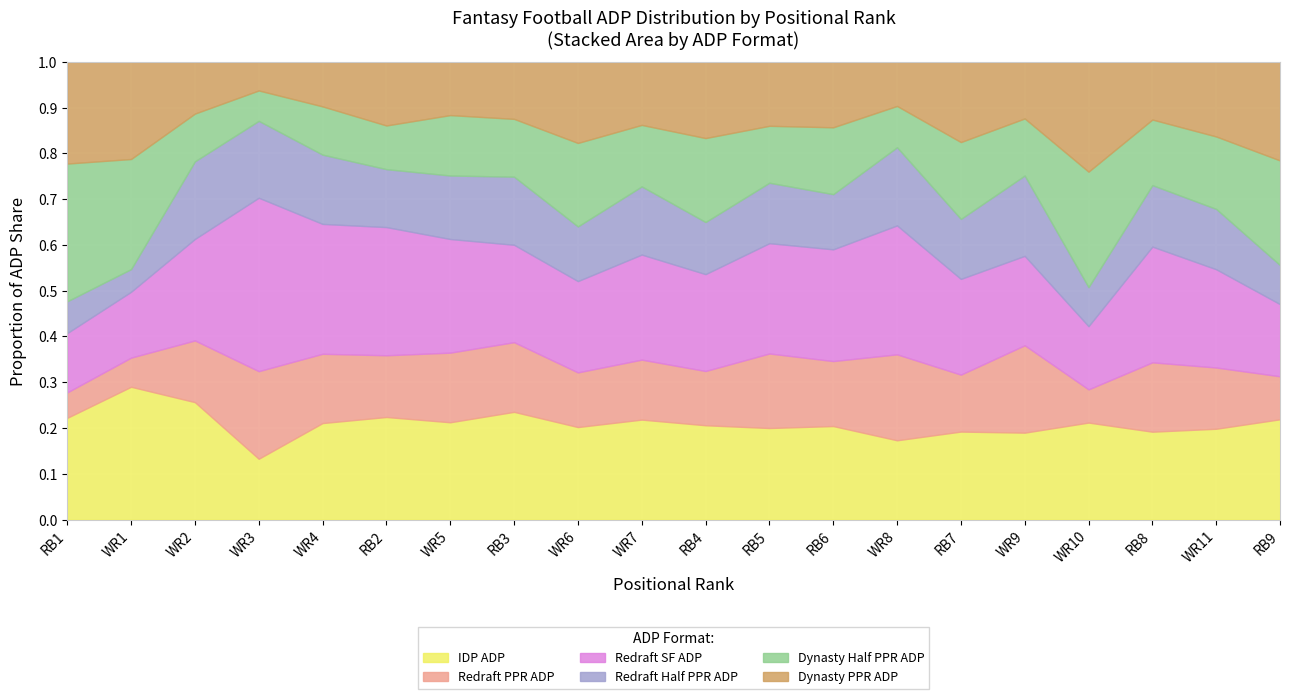

True or false: Redraft SF ADP and Redraft Half PPR ADP intersect in this chart.

False